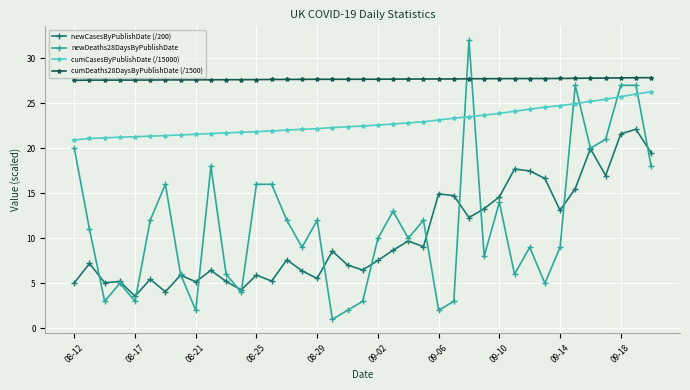

Which series has the largest total across all categories?

cumDeaths28DaysByPublishDate (/1500)